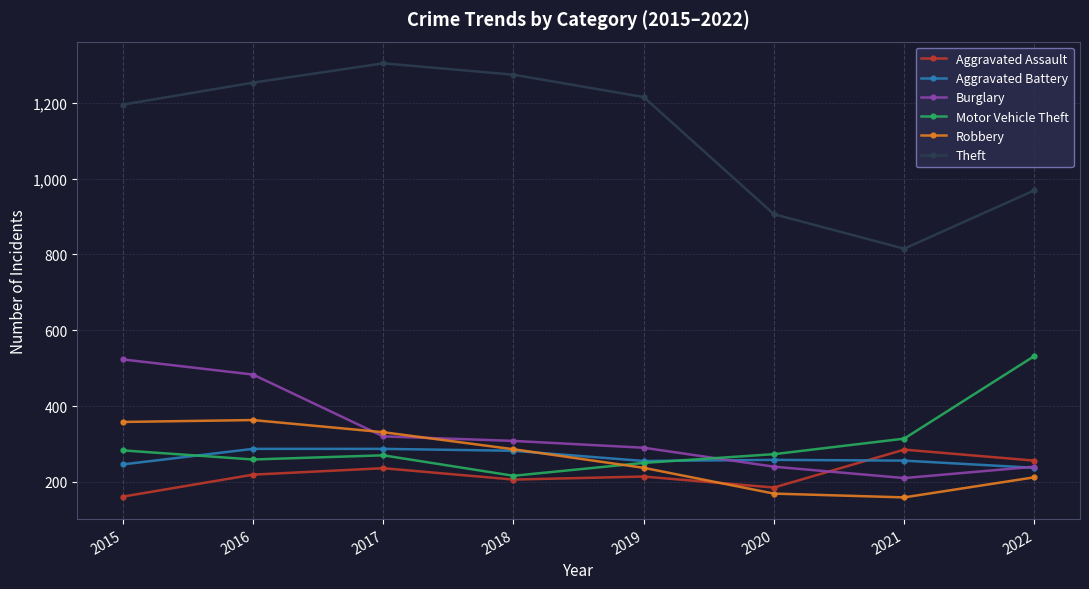

What is the minimum value shown in the chart?

159